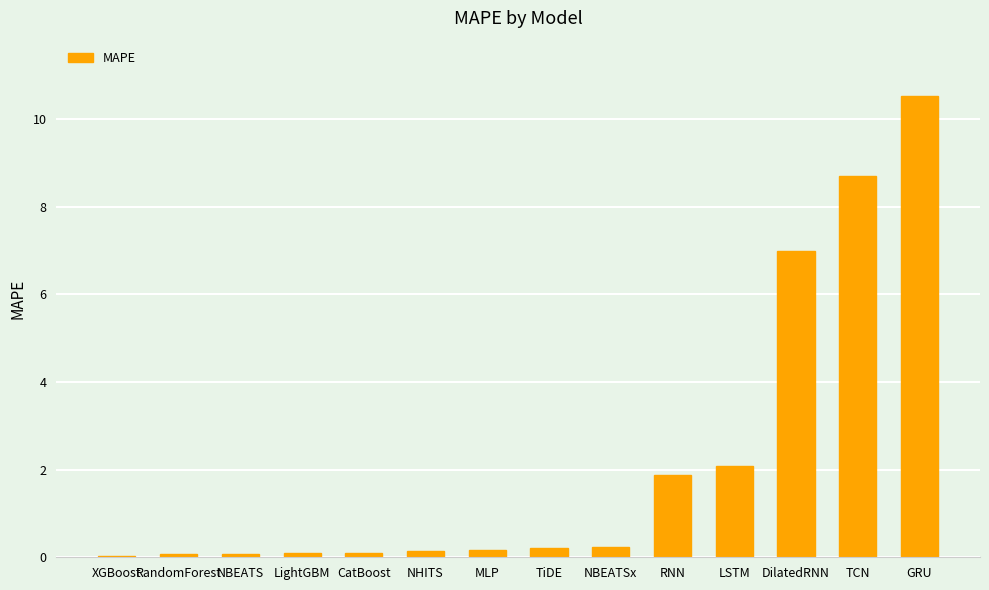

How many bars are there in total?

14